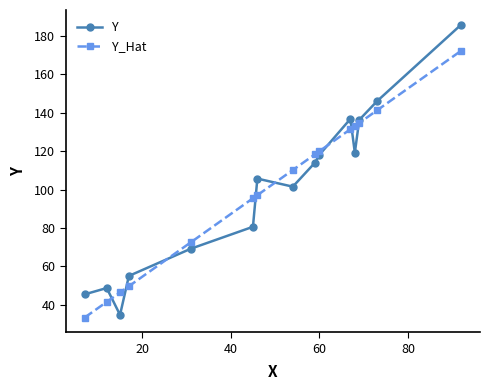

What is the value of the Y point at the 8th from the left?

101.5